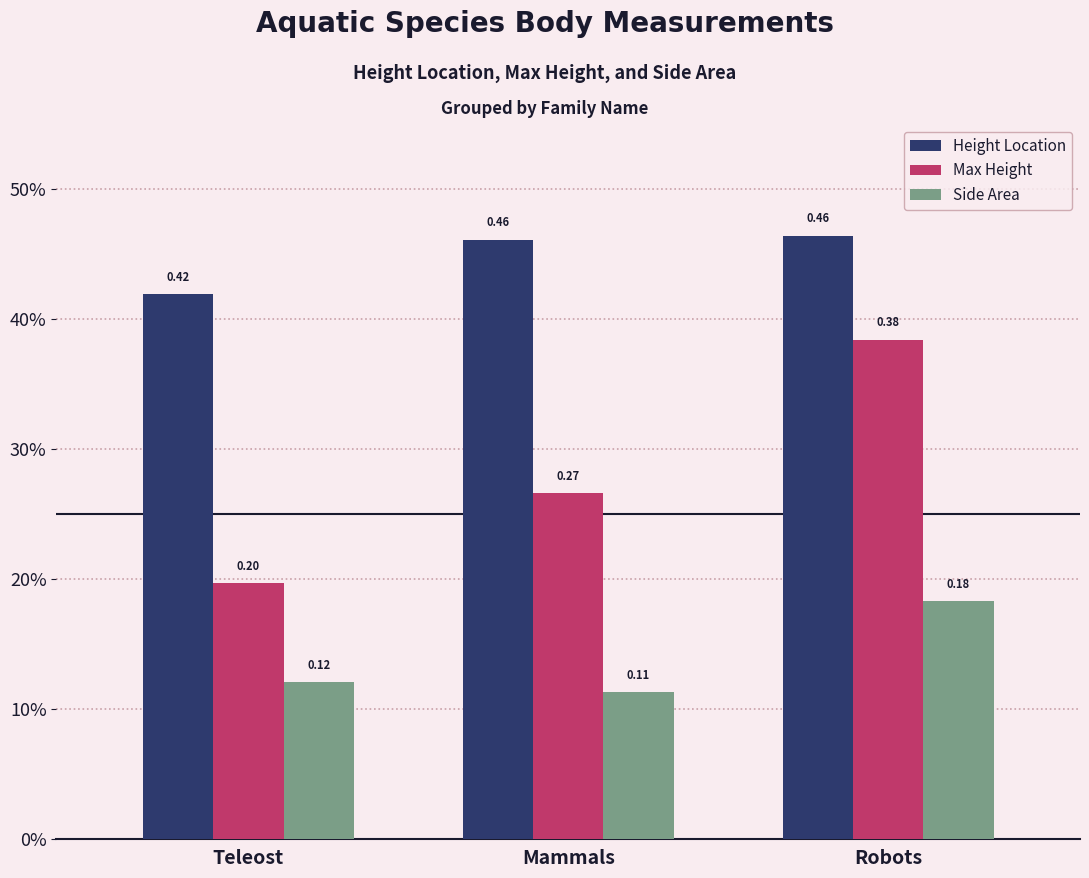

What is the difference between the highest and lowest values at Teleost?

0.3